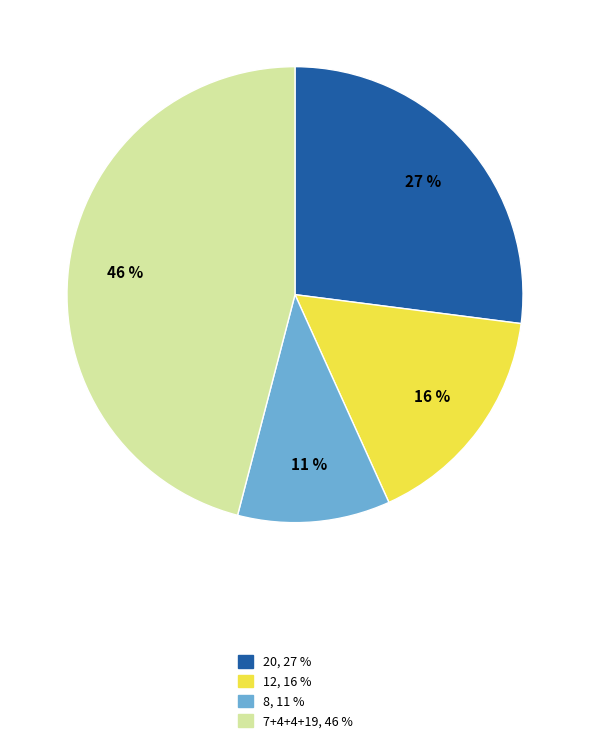

Does any single category account for the majority?

No